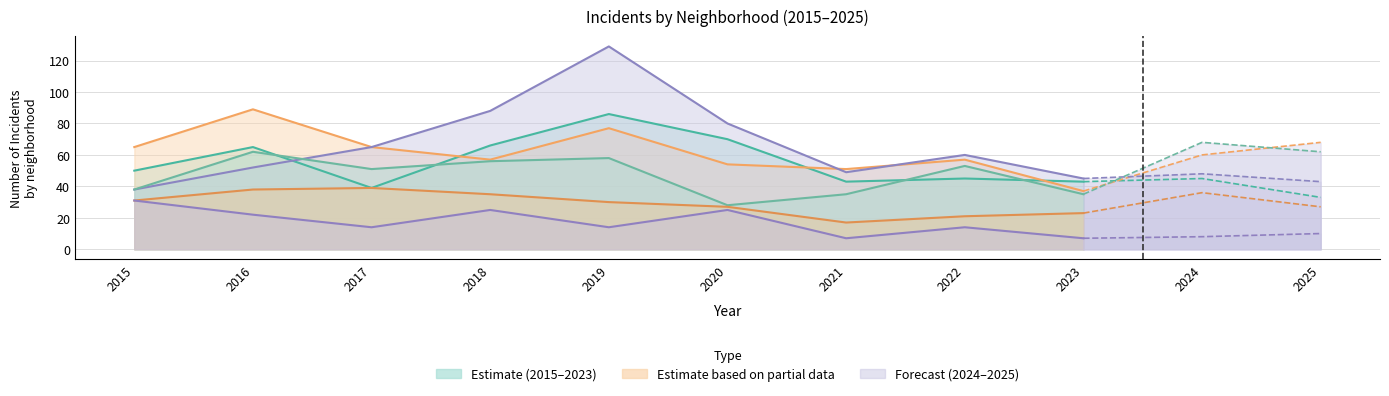

What is the total value across all series at 2025?

243